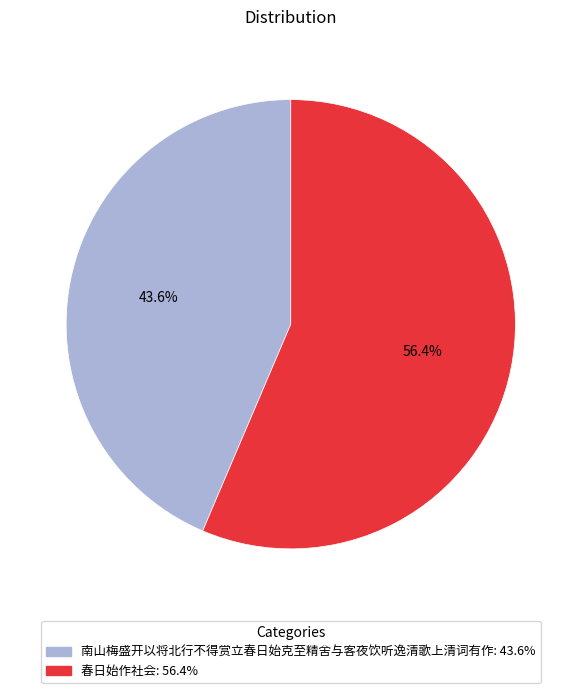

To the nearest percent, what is the difference between the 春日始作社会 and 南山梅盛开以将北行不得赏立春日始克至精舍与客夜饮听逸清歌上清词有作 slice percentages?

13%